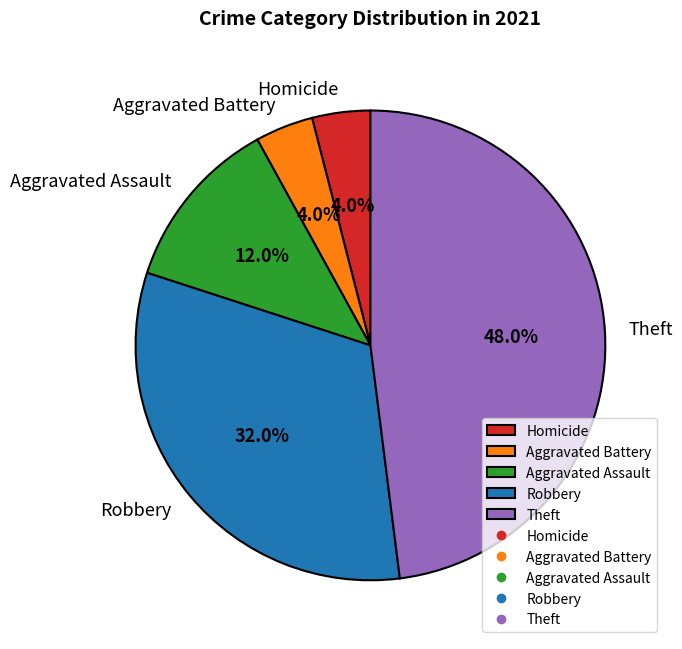

Is it true that Homicide is 14% of the pie?

False